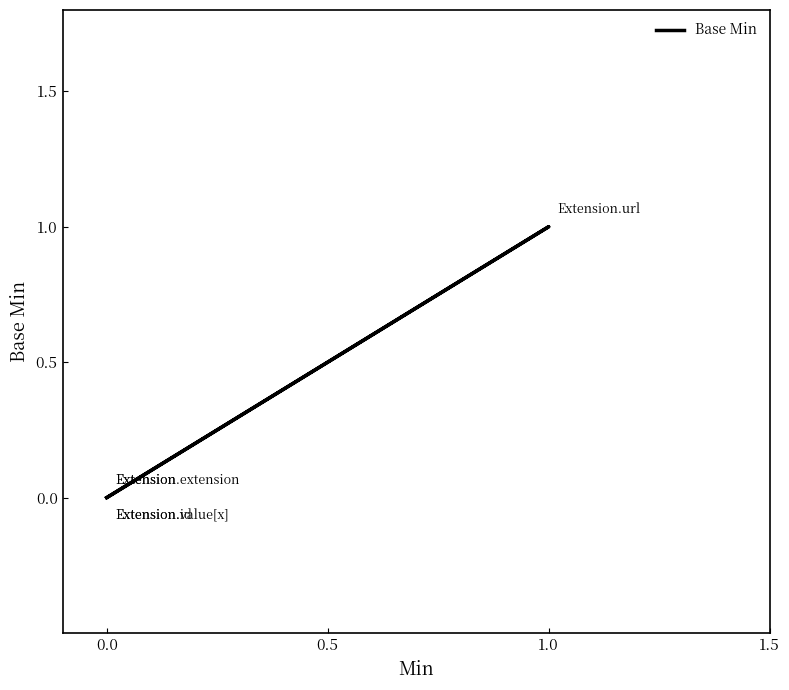

How many categories are shown in the chart?

5